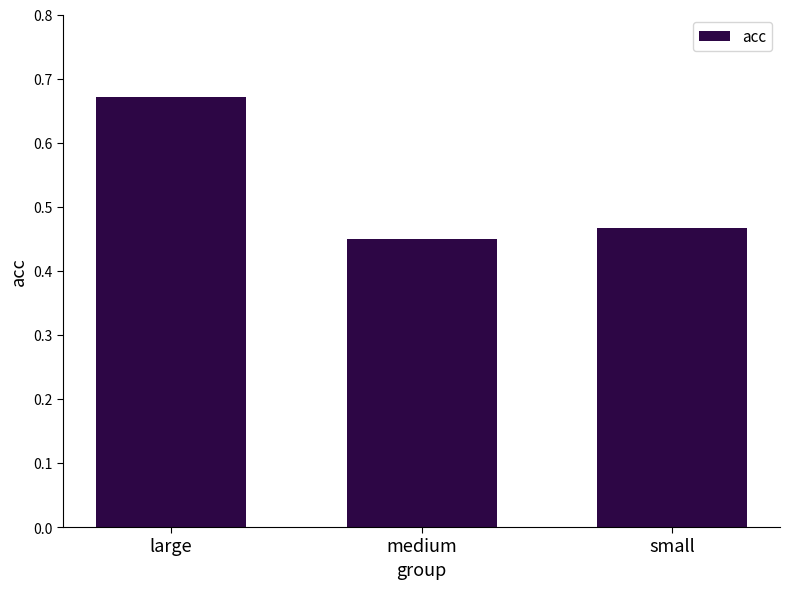

What is the label of the 1st bar from the right?

small